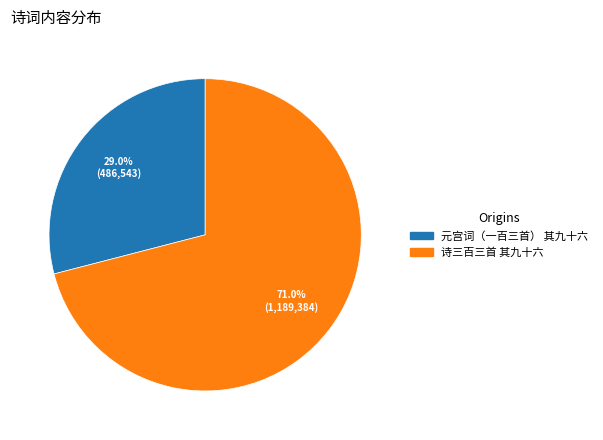

Do 元宫词（一百三首） 其九十六 and 诗三百三首 其九十六 together represent more than half of the pie?

Yes